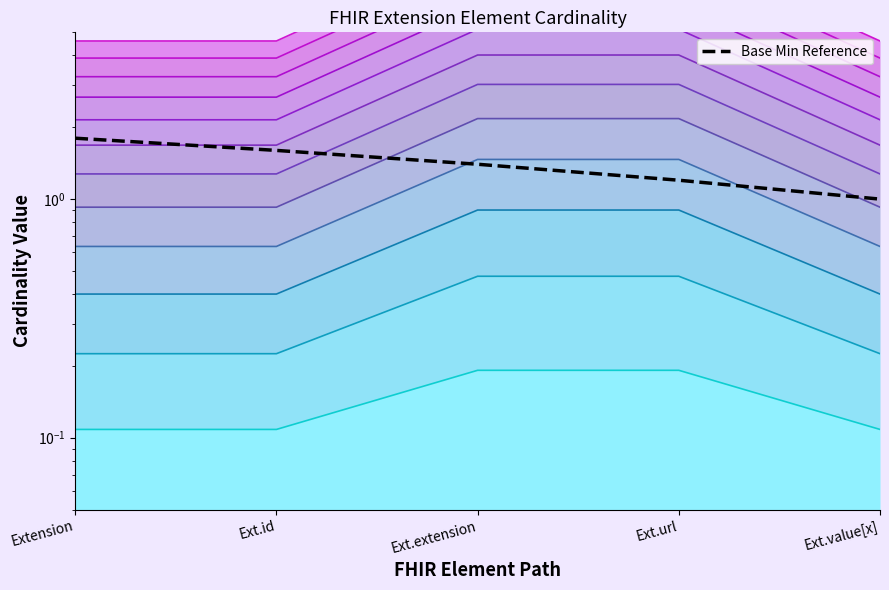

List the labels in order of value, smallest first.

Ext.value[x], Ext.url, Ext.extension, Ext.id, Extension